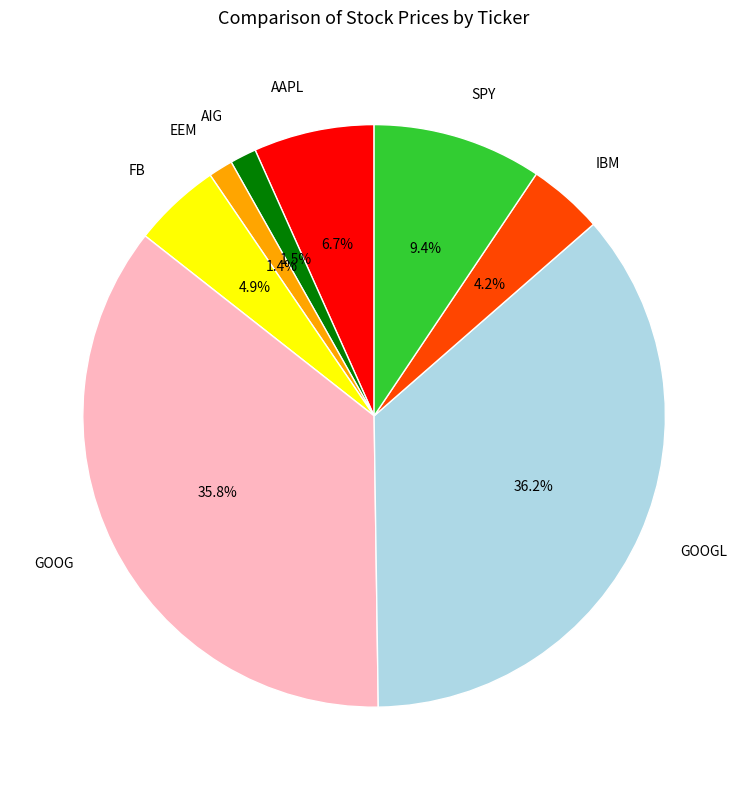

To the nearest percent, what is the average slice percentage?

12%